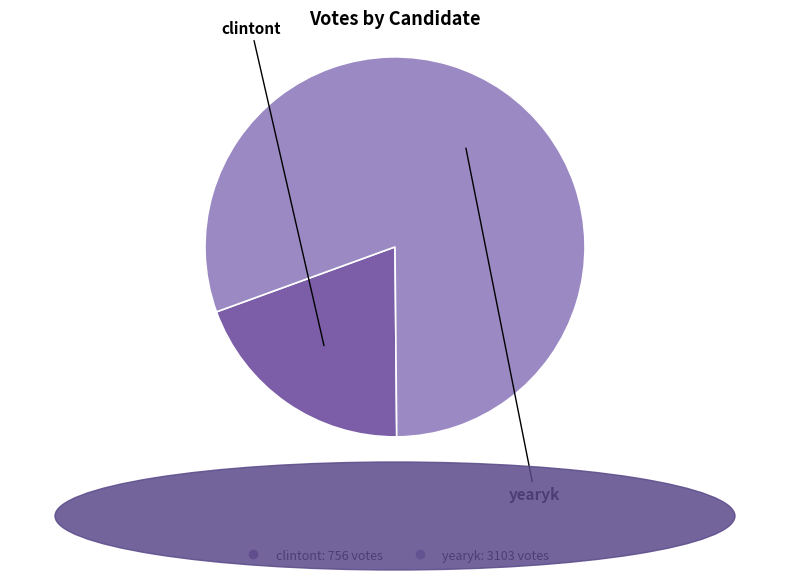

True or false: yearyk accounts for 90% of the total.

False